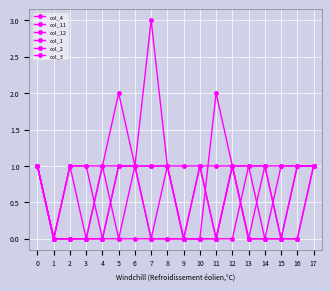

What is the sum of all col_1 values?

14